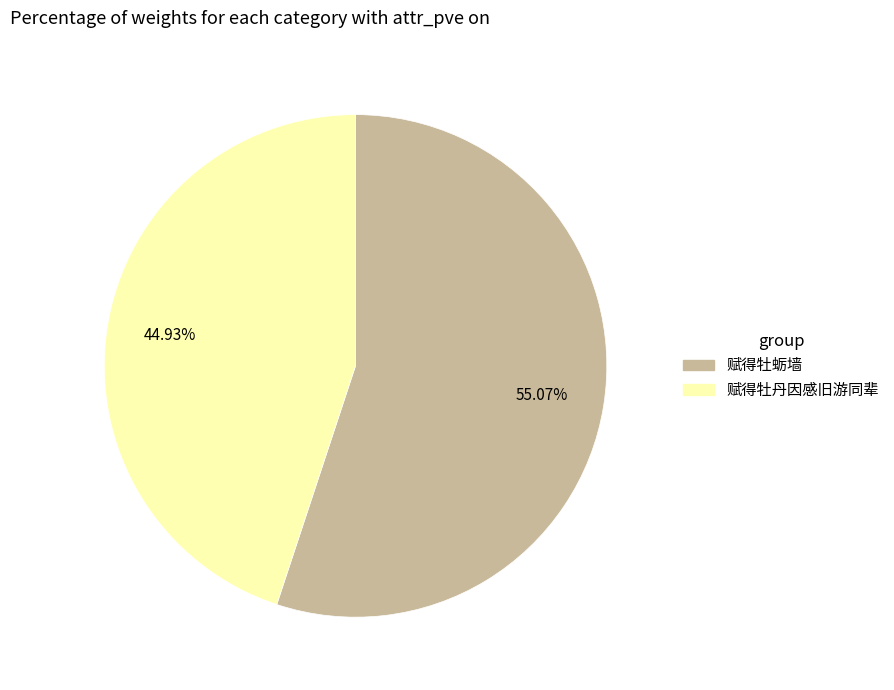

True or false: 赋得牡蛎墙 accounts for 45% of the total.

False